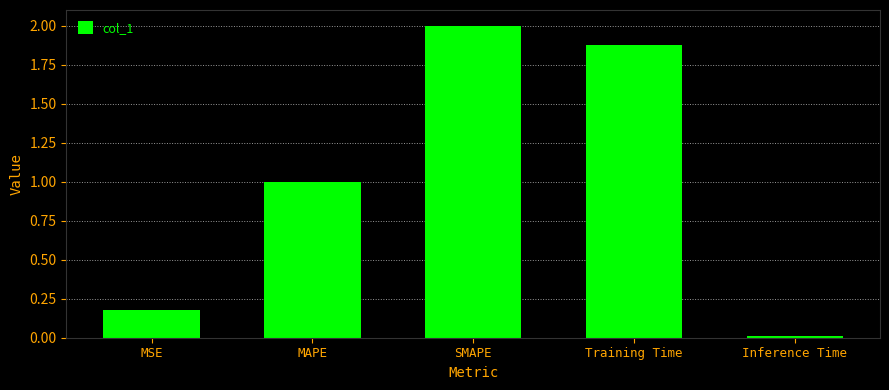

Between Training Time and MSE, which is larger?

Training Time